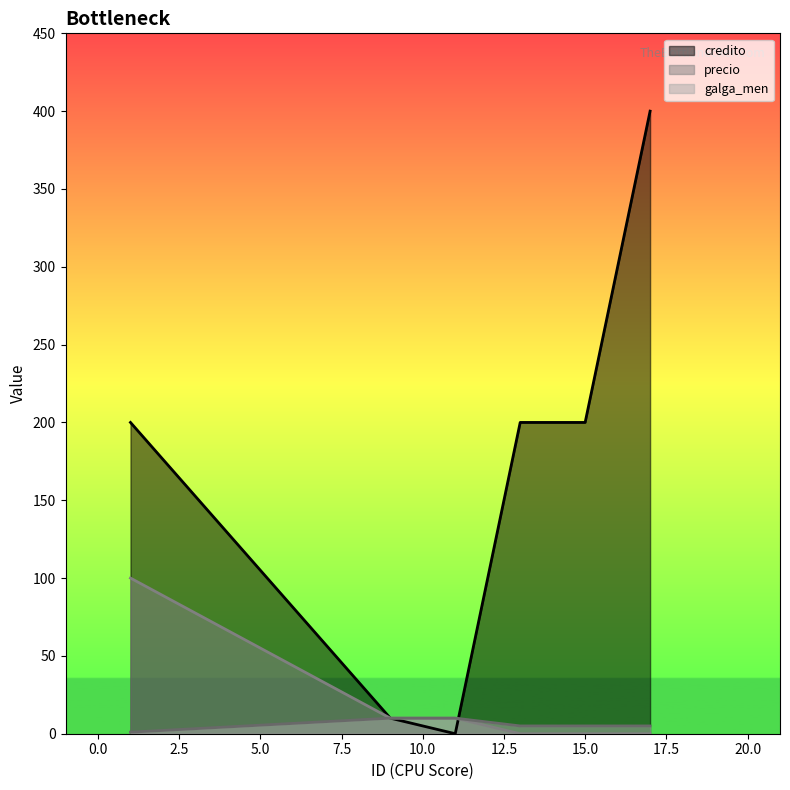

How many intersections are there between credito and precio?

1